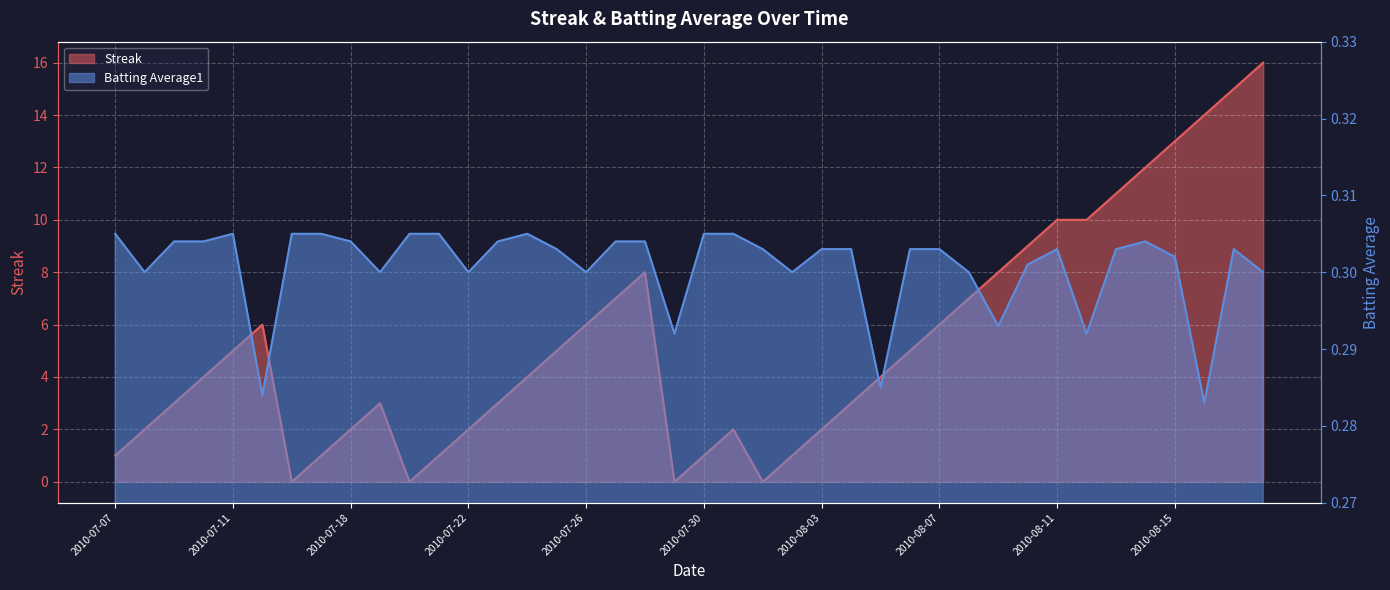

What is the greatest value displayed?

16.0